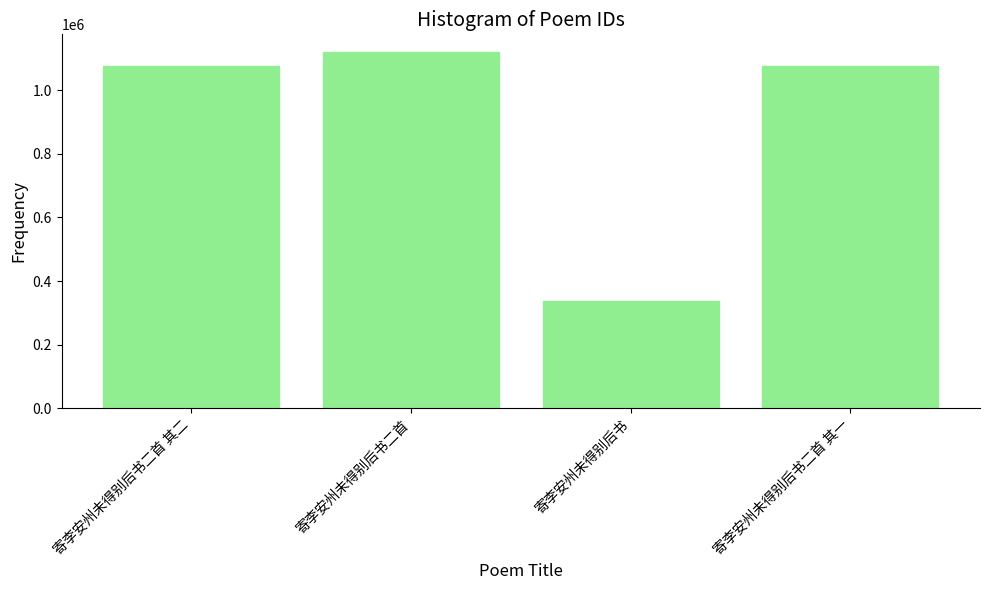

What is the change in value from 寄李安州未得别后书二首 to 寄李安州未得别后书二首 其一?

-44300